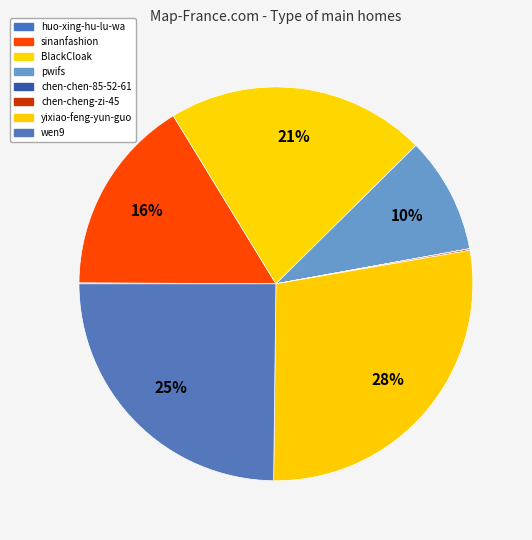

Does any single category account for the majority?

No